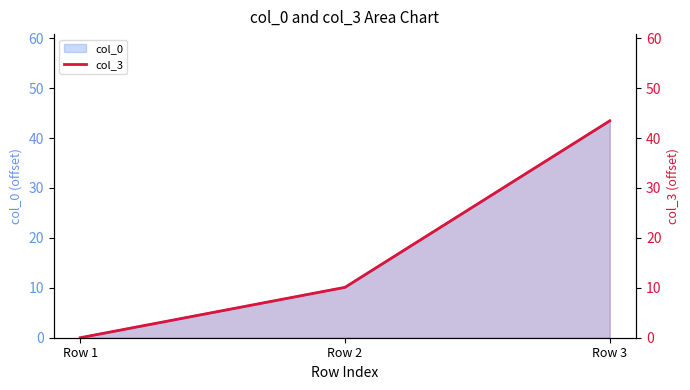

The value at Row 1 is 0.0. True or false?

True